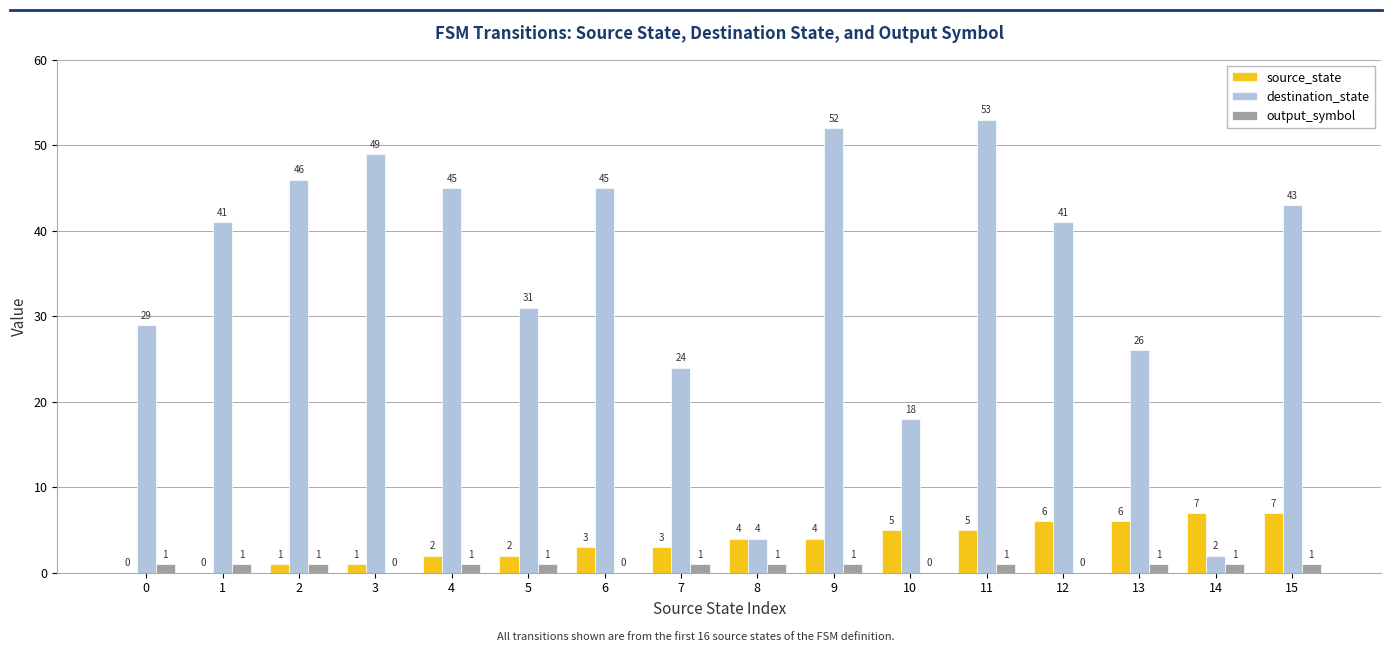

What is the total value across all series at 9?

57